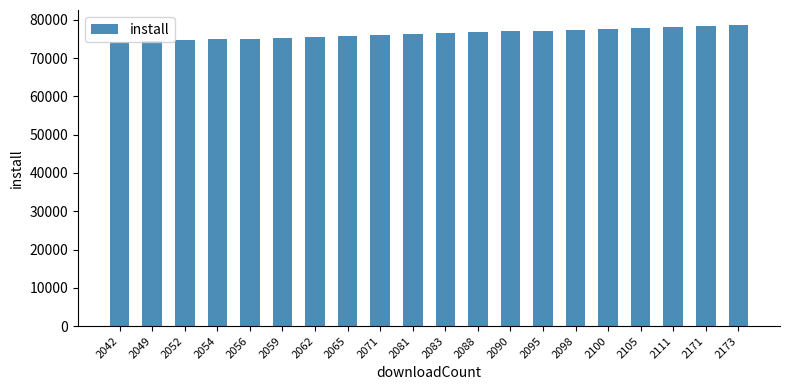

How many values are below 76573?

10